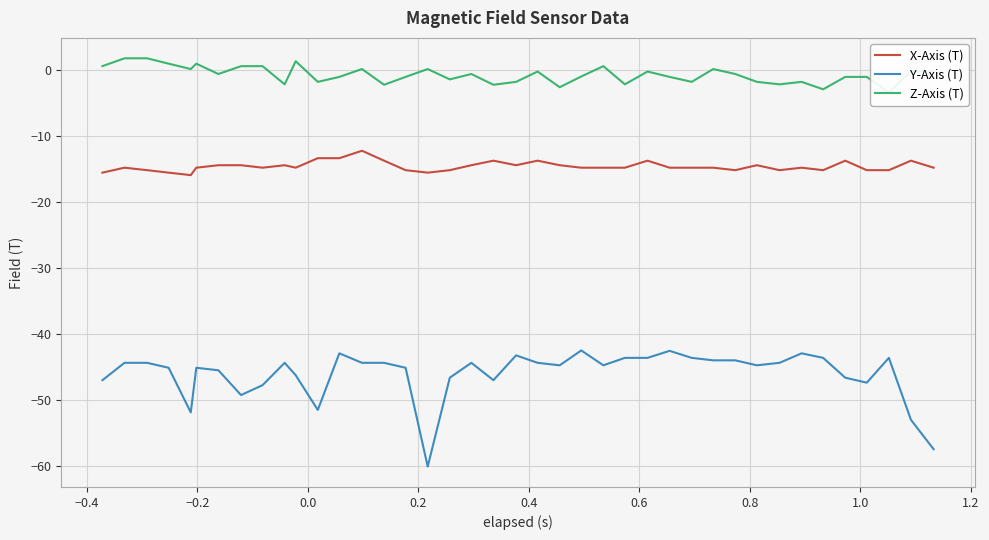

What is the minimum value shown in the chart?

-60.0